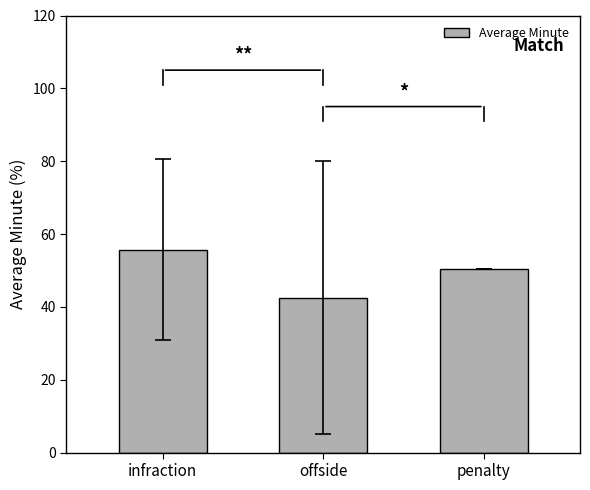

How many bars are there in total?

3